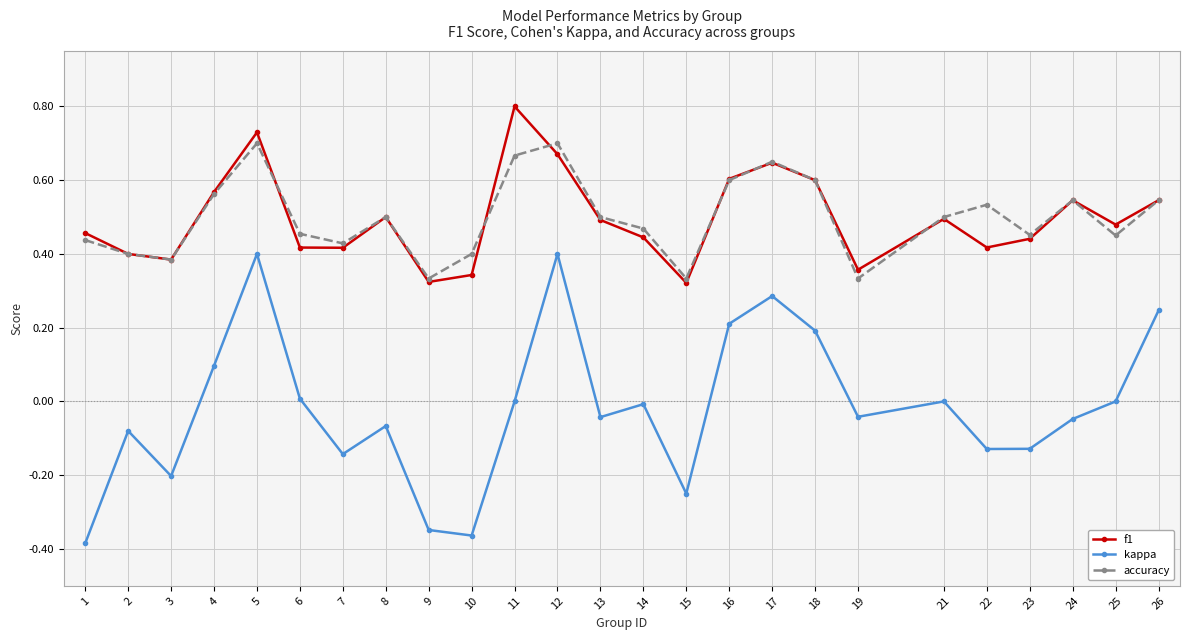

Which label corresponds to the largest value in the chart?

11